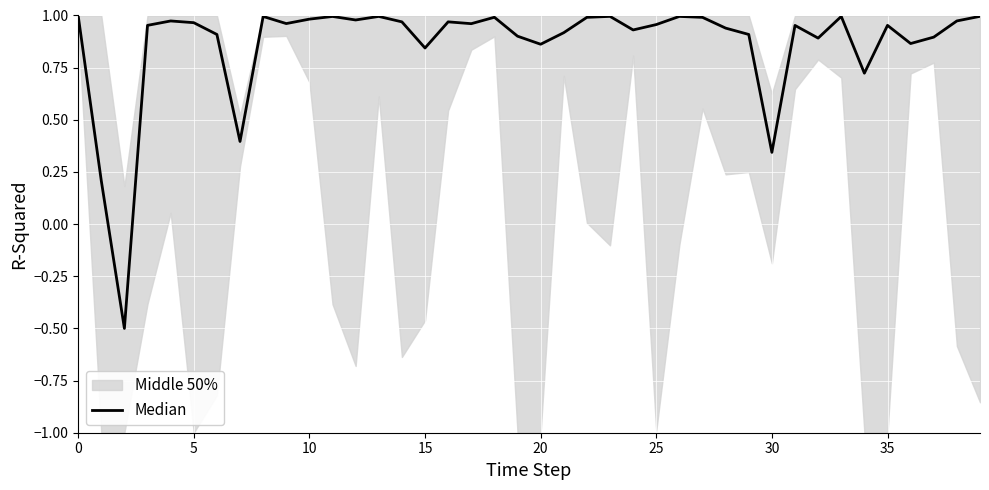

What is the difference between the maximum and minimum values?

1.5